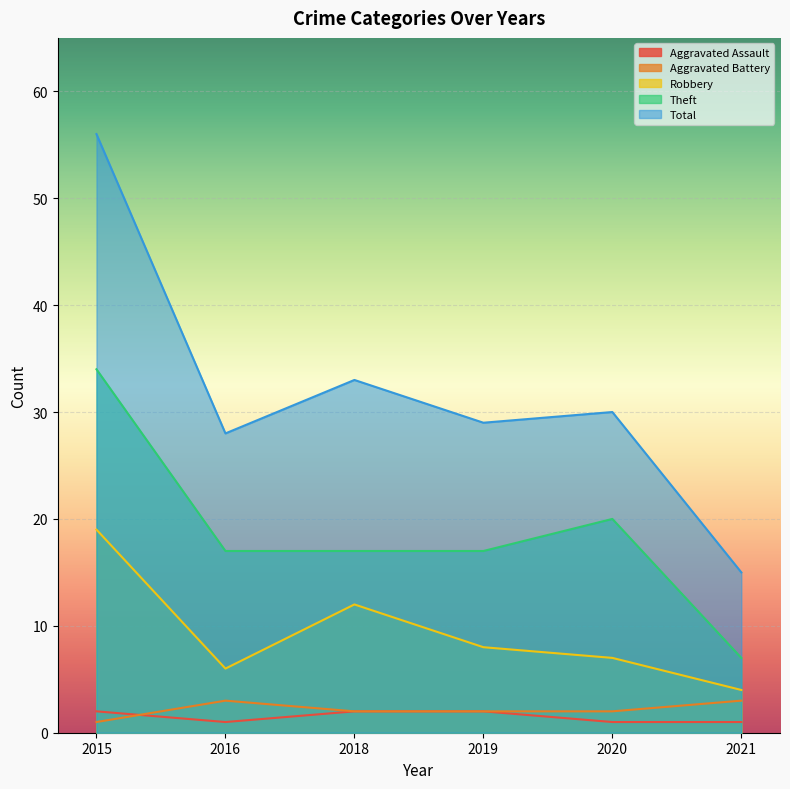

What are all the series names shown in the legend?

Aggravated Assault, Aggravated Battery, Robbery, Theft, Total